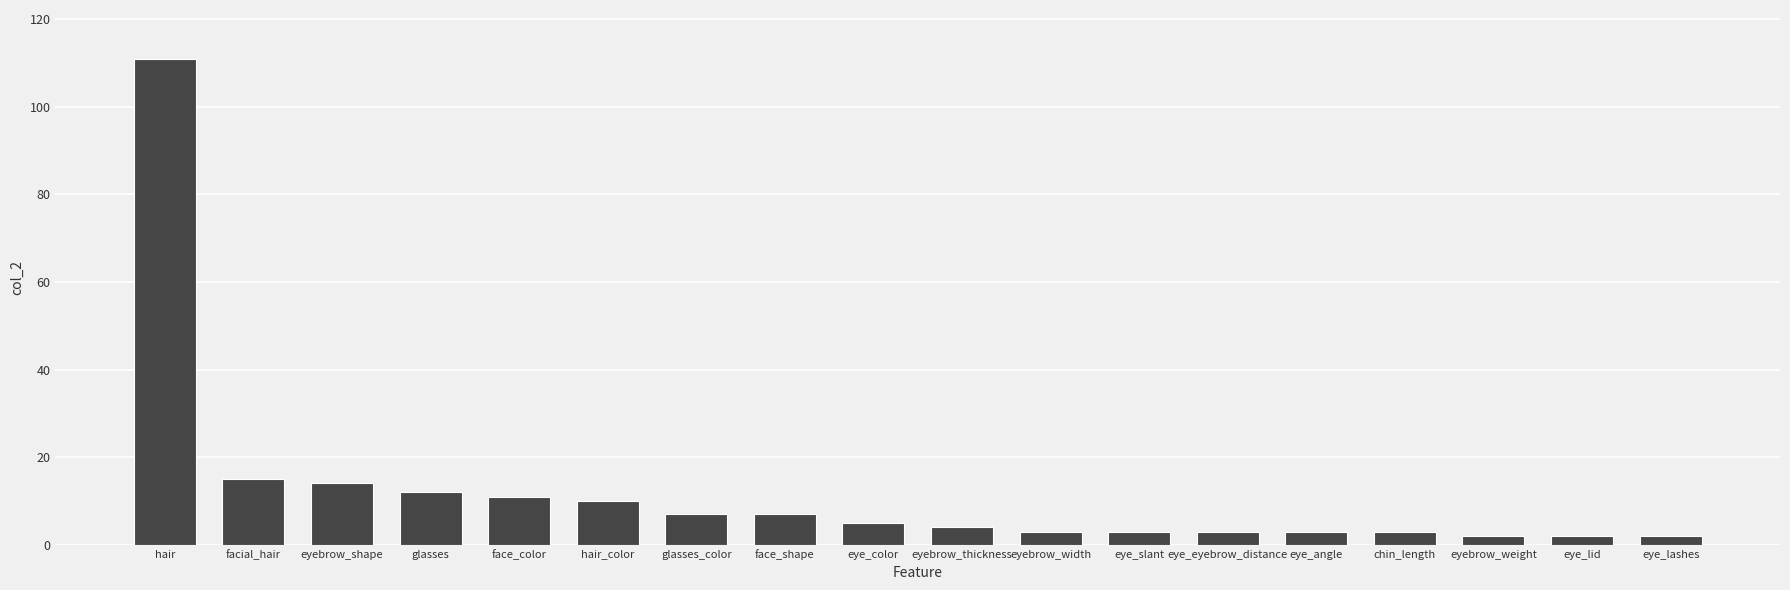

Reading left to right, list all the values displayed in this chart.

111	15	14	12	11	10	7	7	5	4	3	3	3	3	3	2	2	2